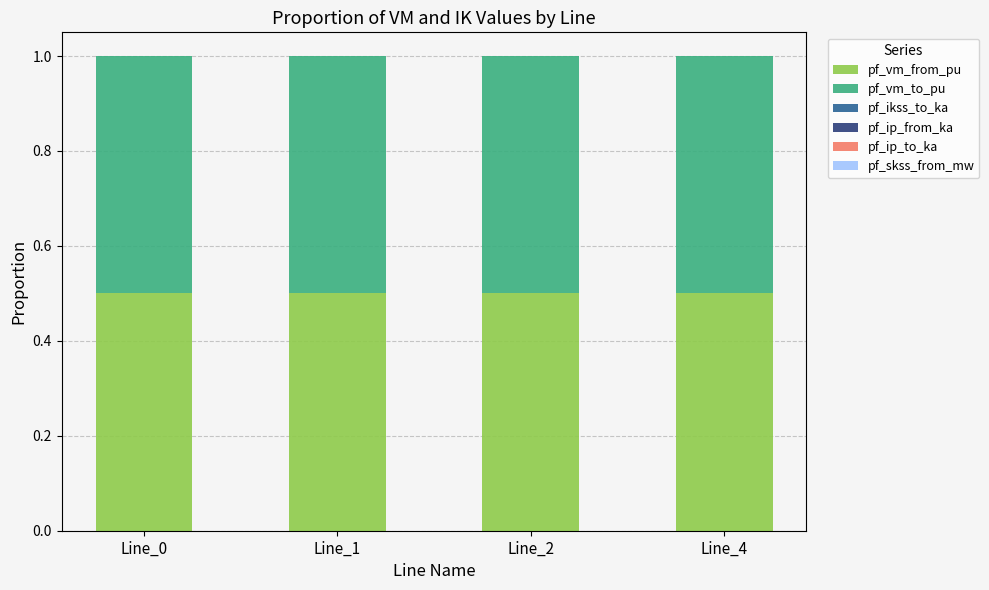

What is the total value across all series at Line_2?

1.0